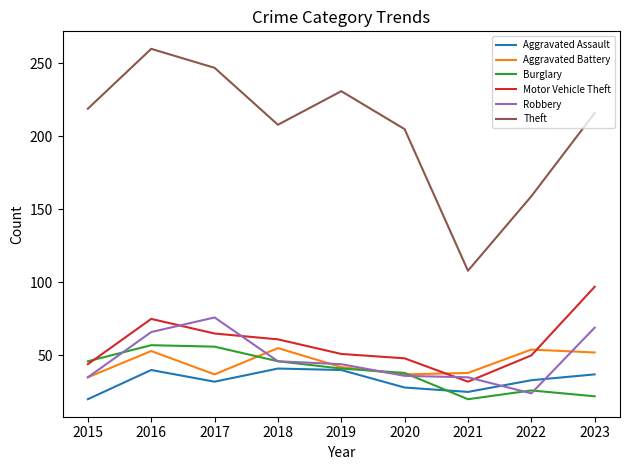

The value of Robbery at 2019 is 75. True or false?

False